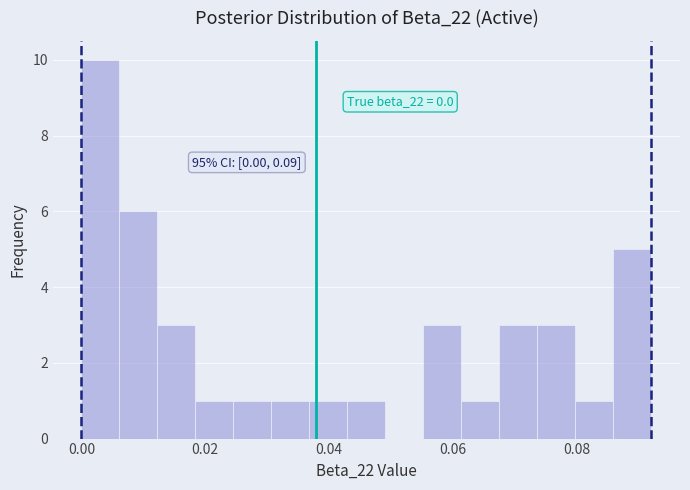

Read against the x-axis, roughly where is the centre of the tallest bar?

0.004